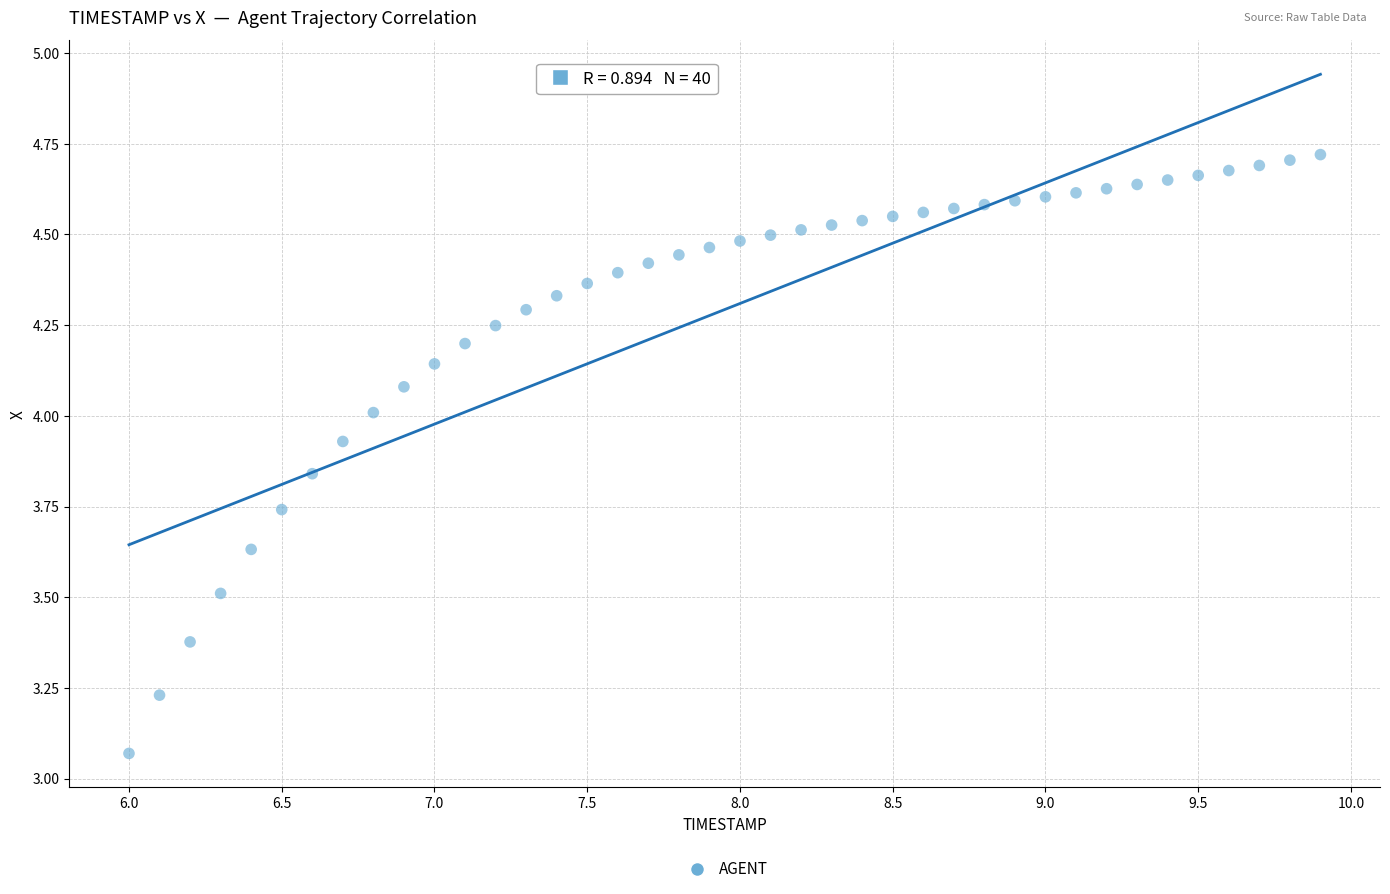

What is the range of Y values (max minus min)?

1.7